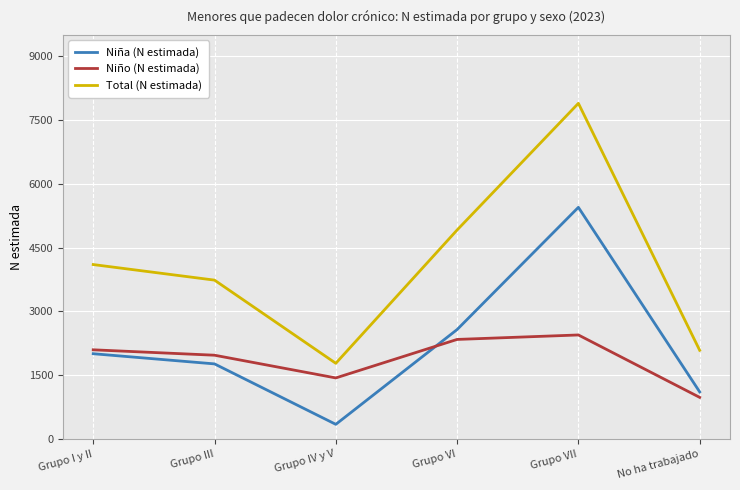

Which category has the lowest value across all series?

Grupo IV y V